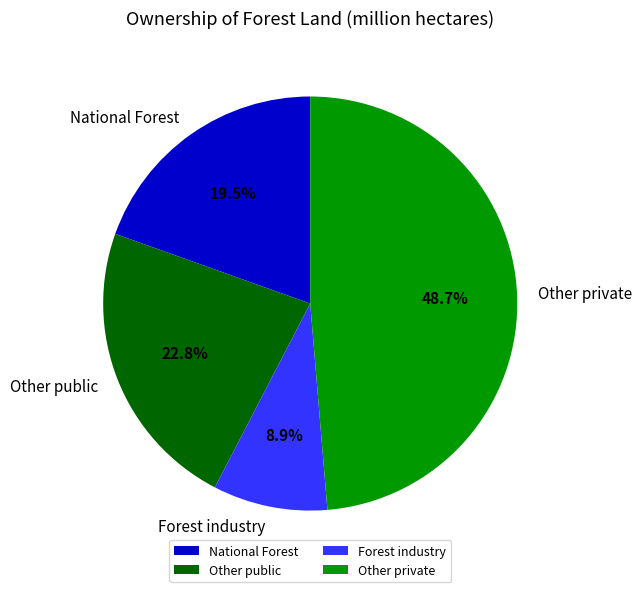

Which has a higher value, Other private or National Forest?

Other private